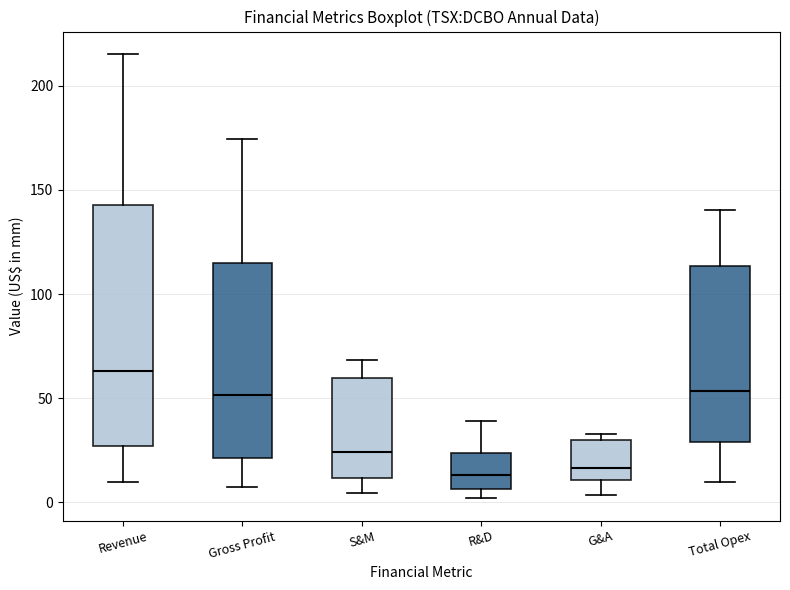

Where does the upper whisker of the box for Gross Profit end on the y-axis? The values are not printed on the chart, so give them approximately, as read against the axis.

175